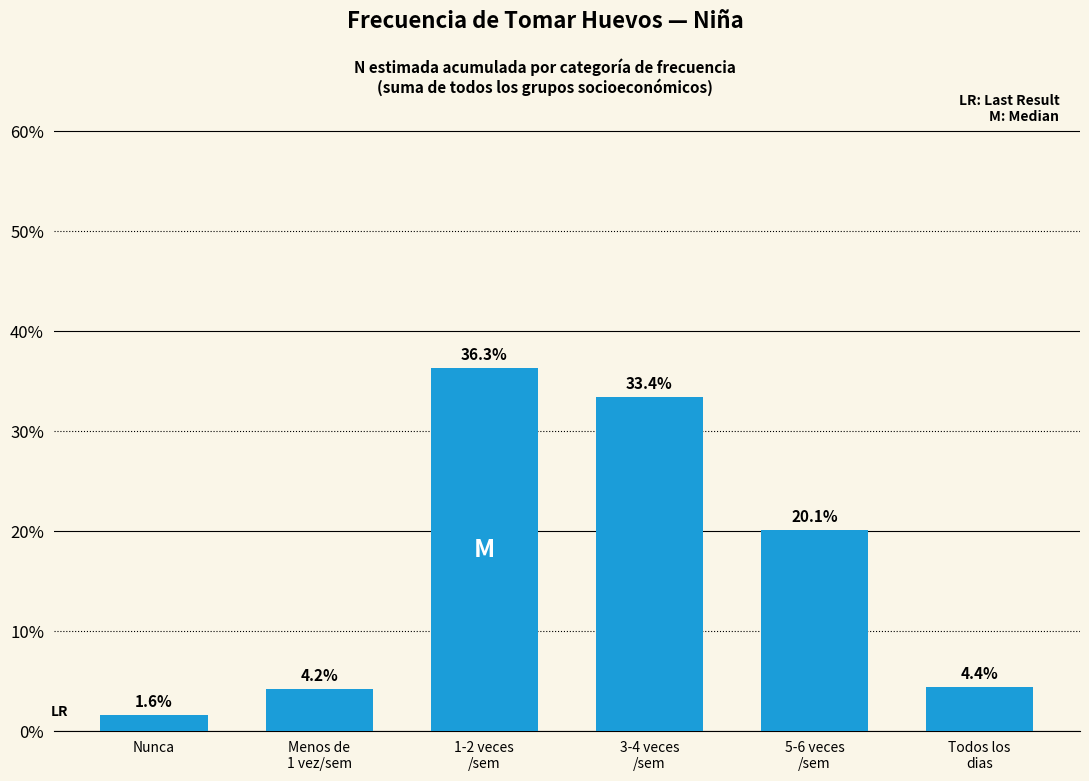

Reading left to right, what are all the values shown in this chart?

1.6	4.2	36.3	33.4	20.1	4.4